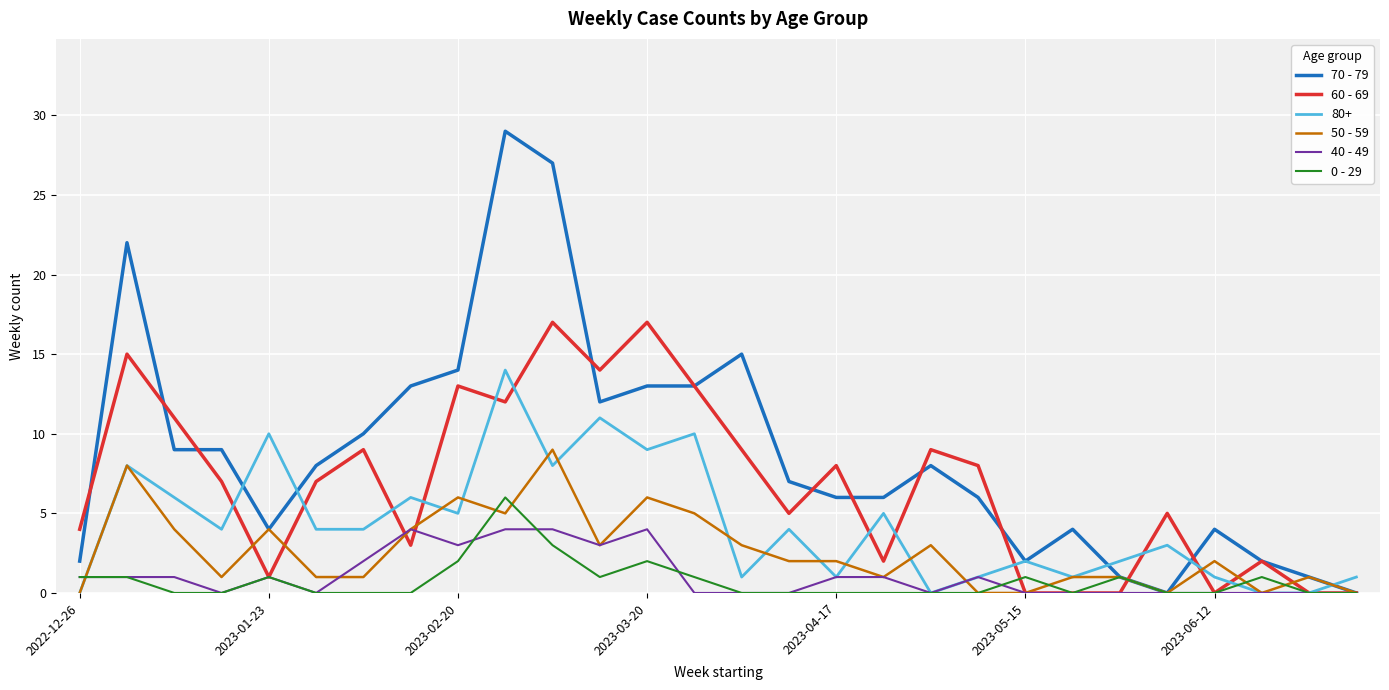

Which series has the largest total across all categories?

70 - 79